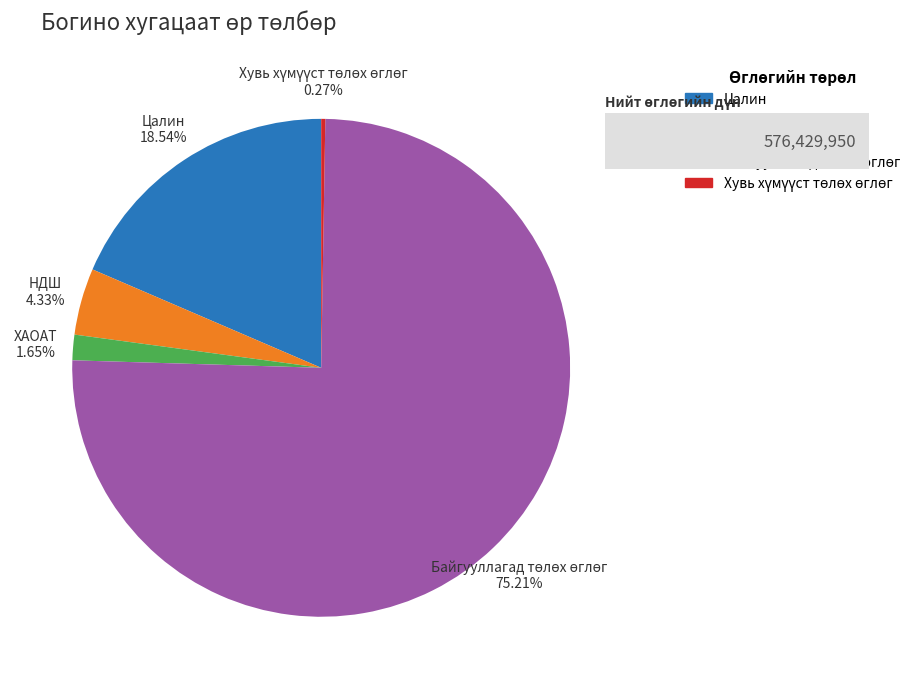

Does any single category account for the majority?

Yes